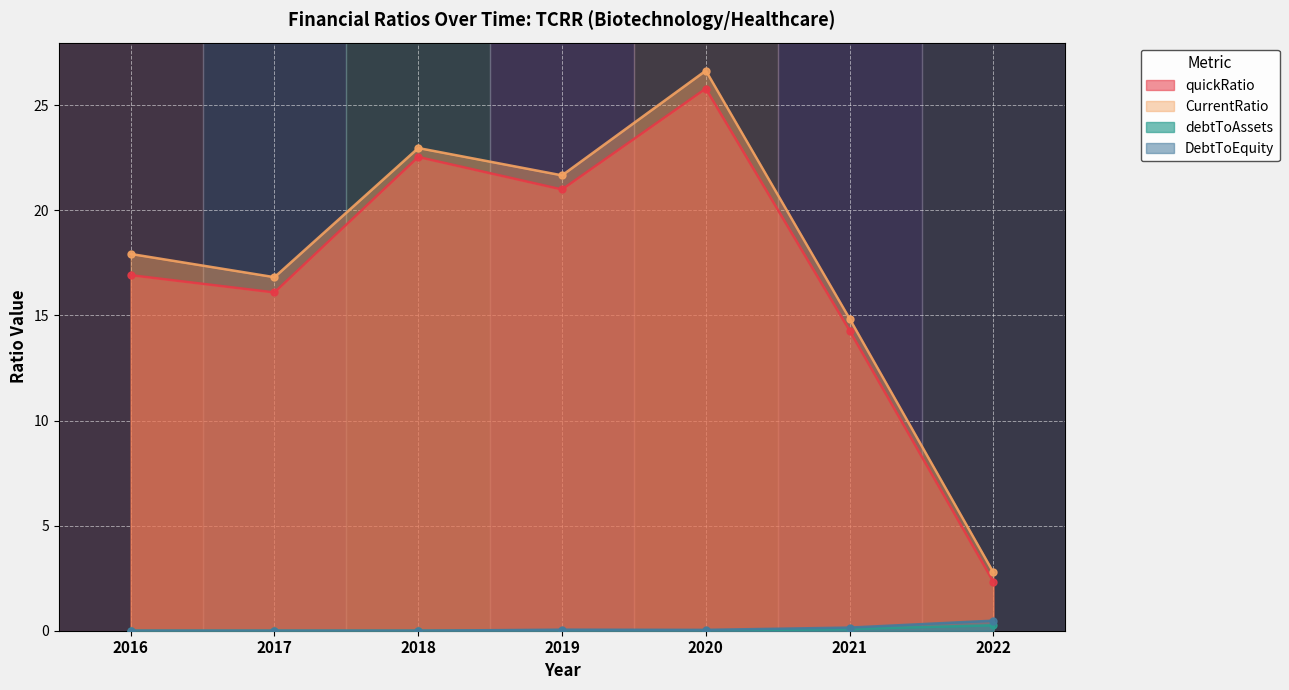

Rank the series at 2018 from lowest to highest value.

debtToAssets, DebtToEquity, quickRatio, CurrentRatio